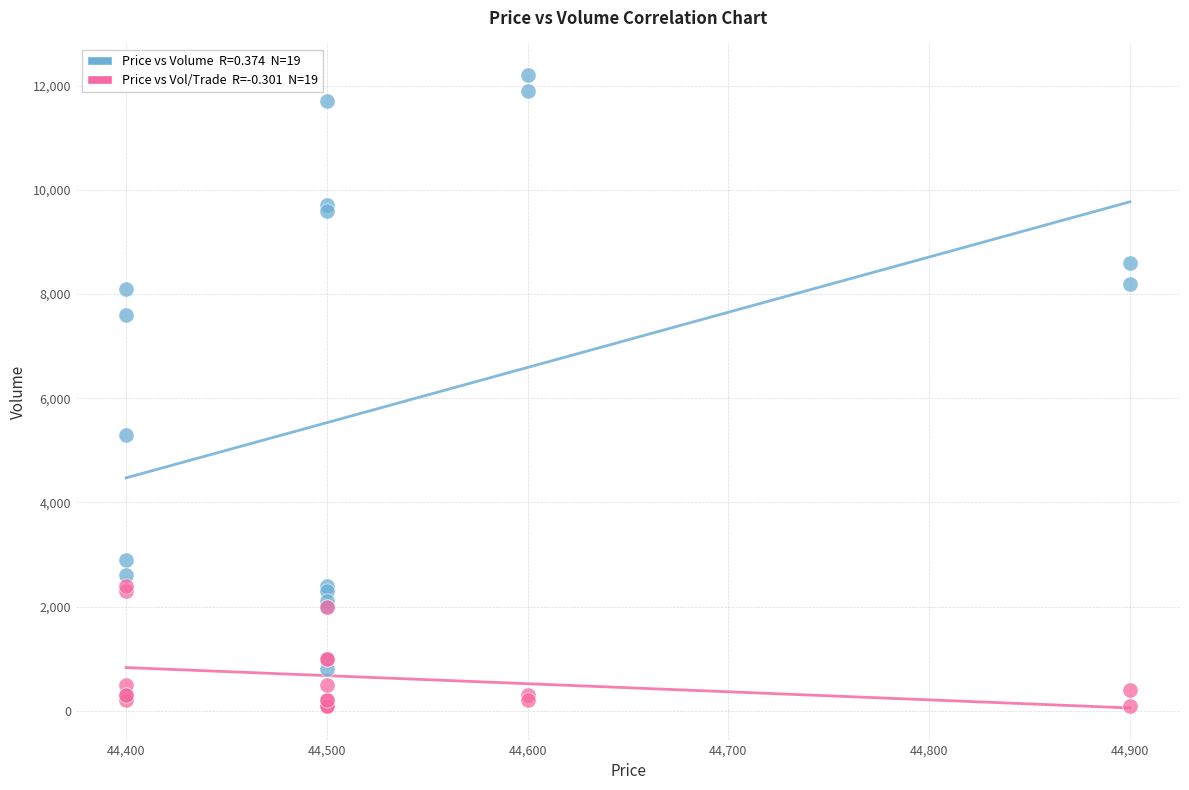

Across all series, what Y value is closest to 6150?

5300